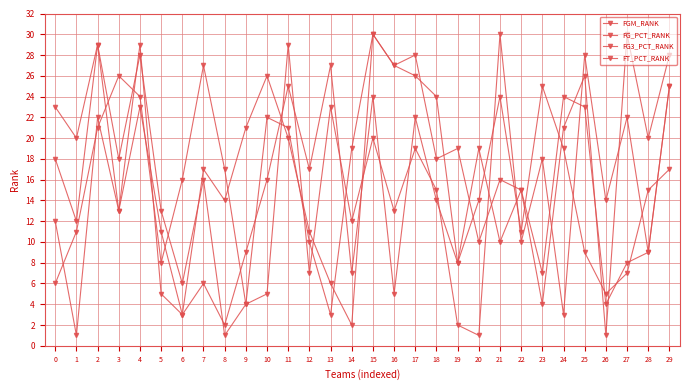

How many categories are shown in the chart?

30